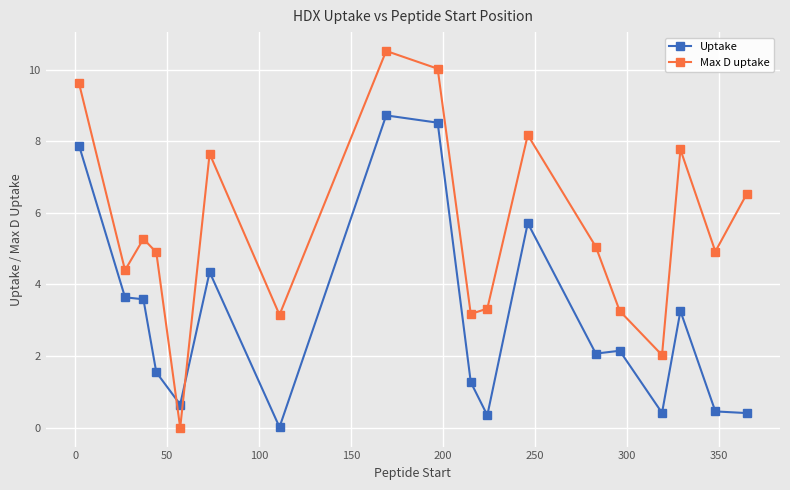

What is the value of the Uptake point at the 11th from the left?

0.3